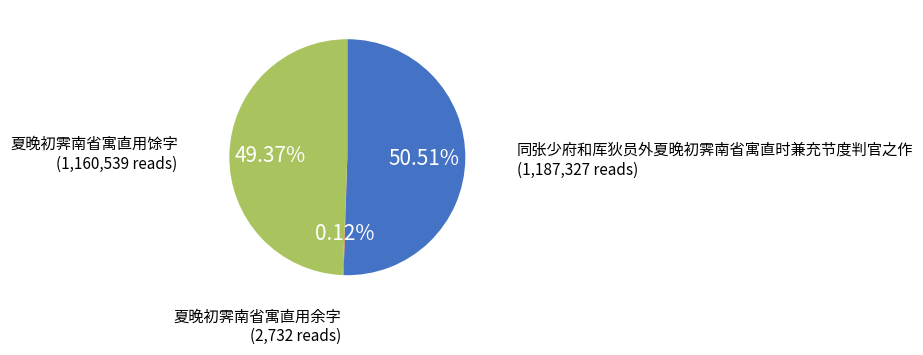

The 同张少府和厍狄员外夏晚初霁南省寓直时兼充节度判官之作 slice represents 51% of the pie. True or false?

True